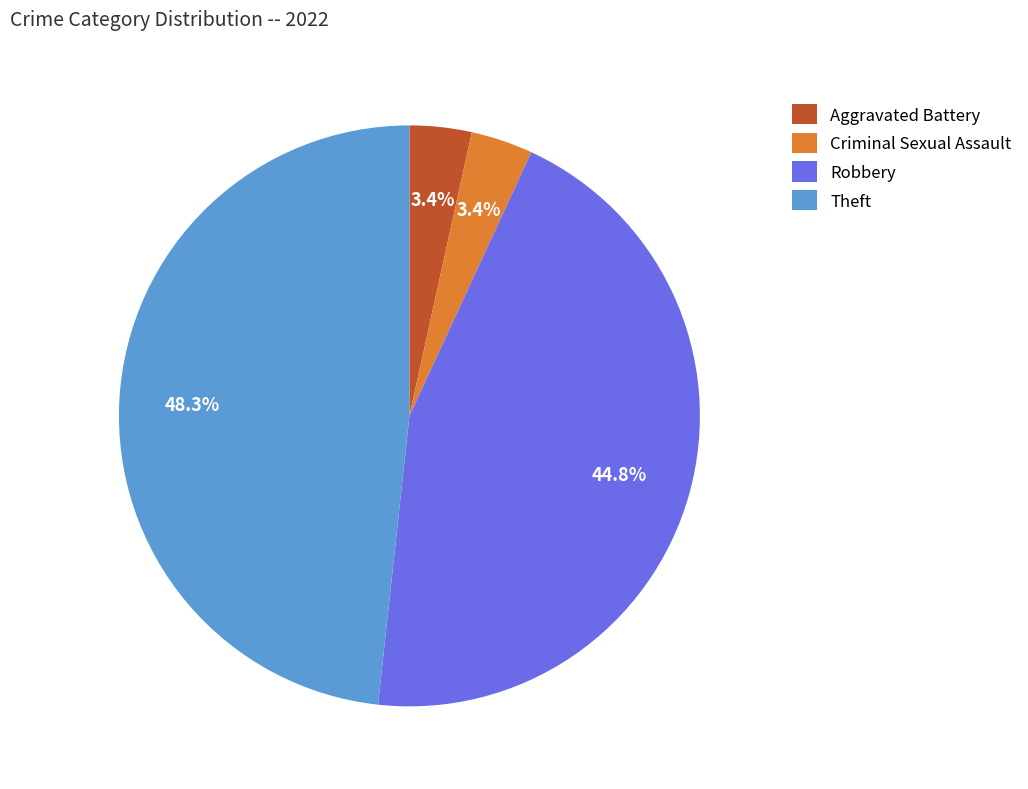

How much of the chart is everything except Criminal Sexual Assault?

96.6%